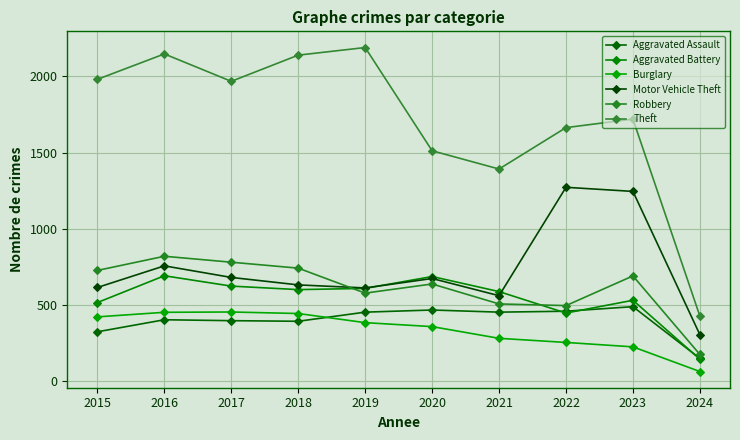

Is the value of Aggravated Battery at 2015 greater than the value of Motor Vehicle Theft at 2016?

No